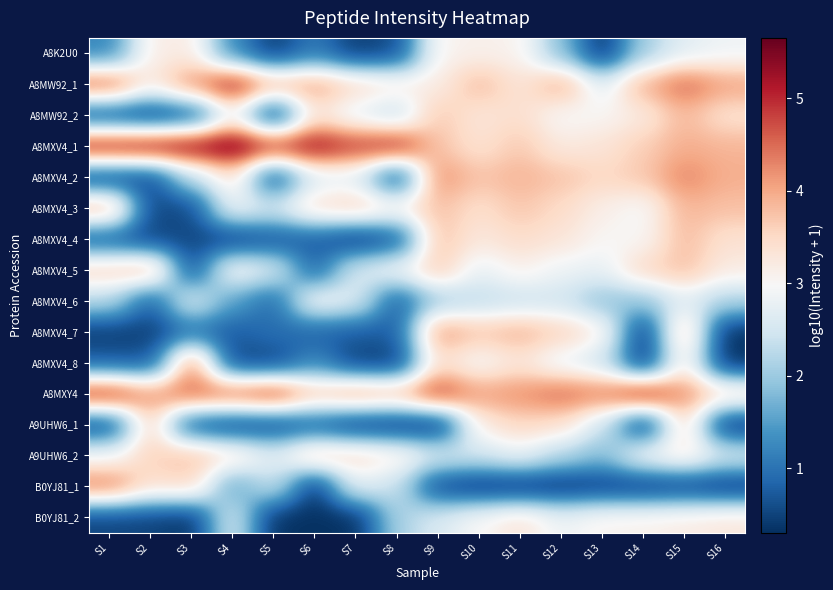

Count the number of categories in the chart.

16